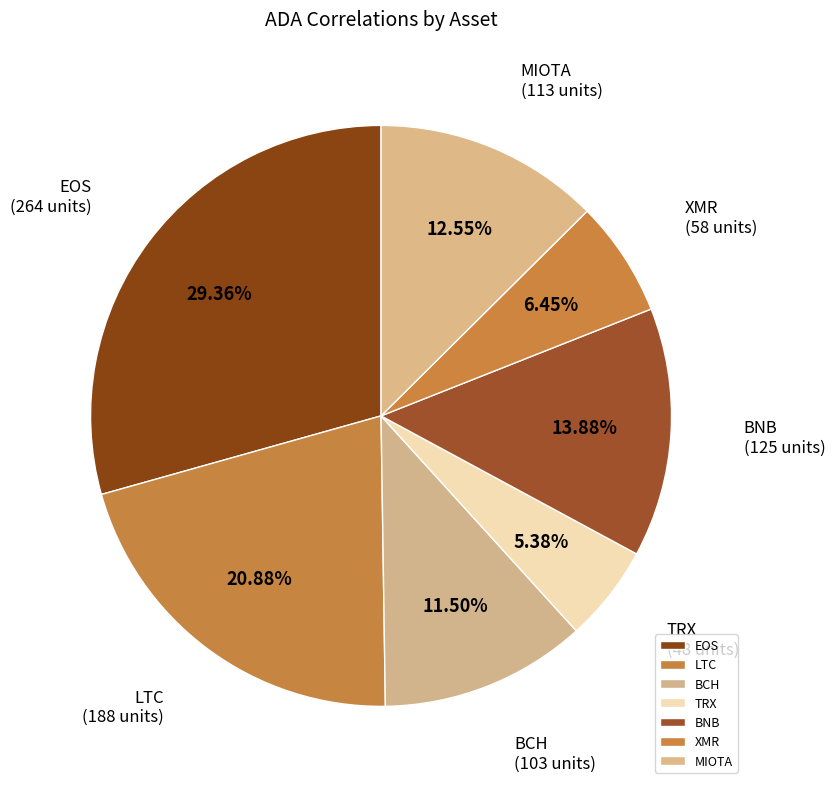

Is there any slice that represents more than half of the pie?

No